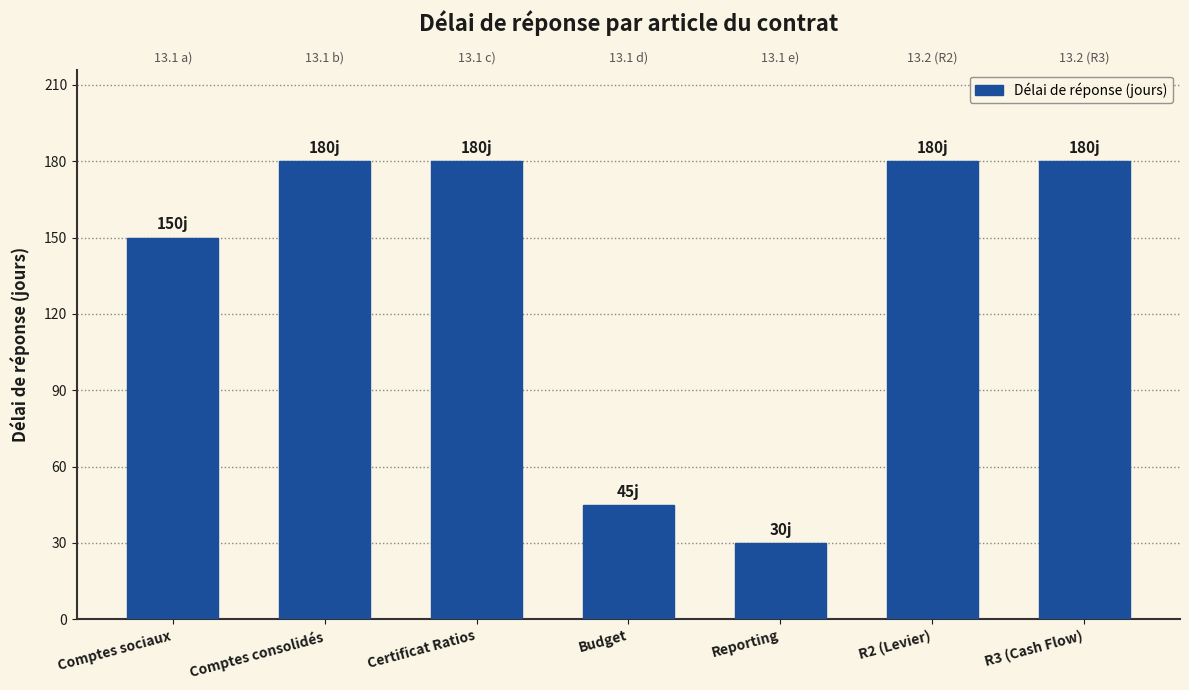

Does the chart contain any negative values?

No